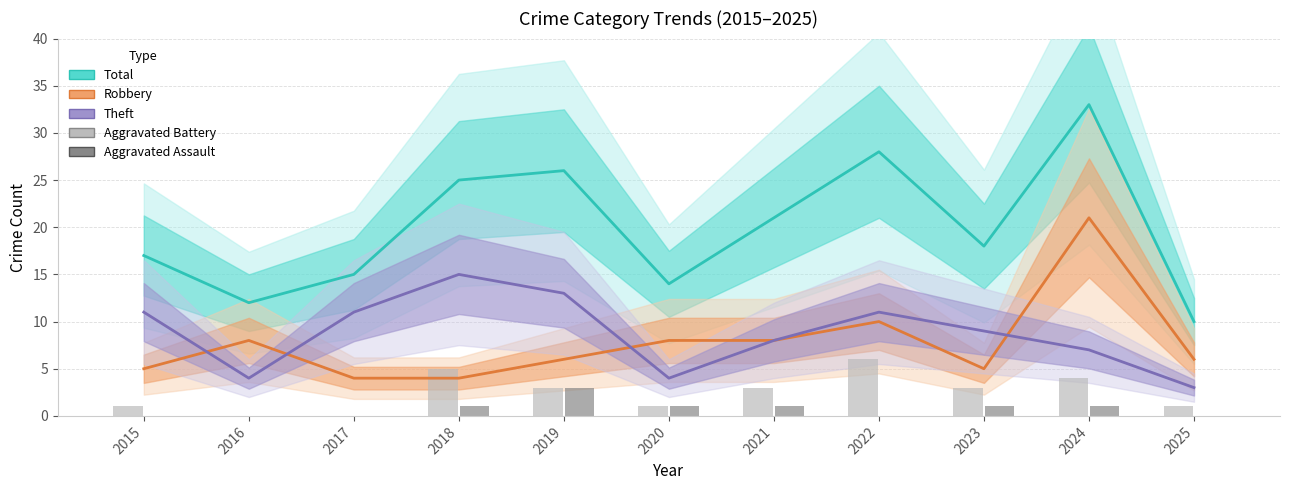

At how many categories does at least one series exceed 24?

4